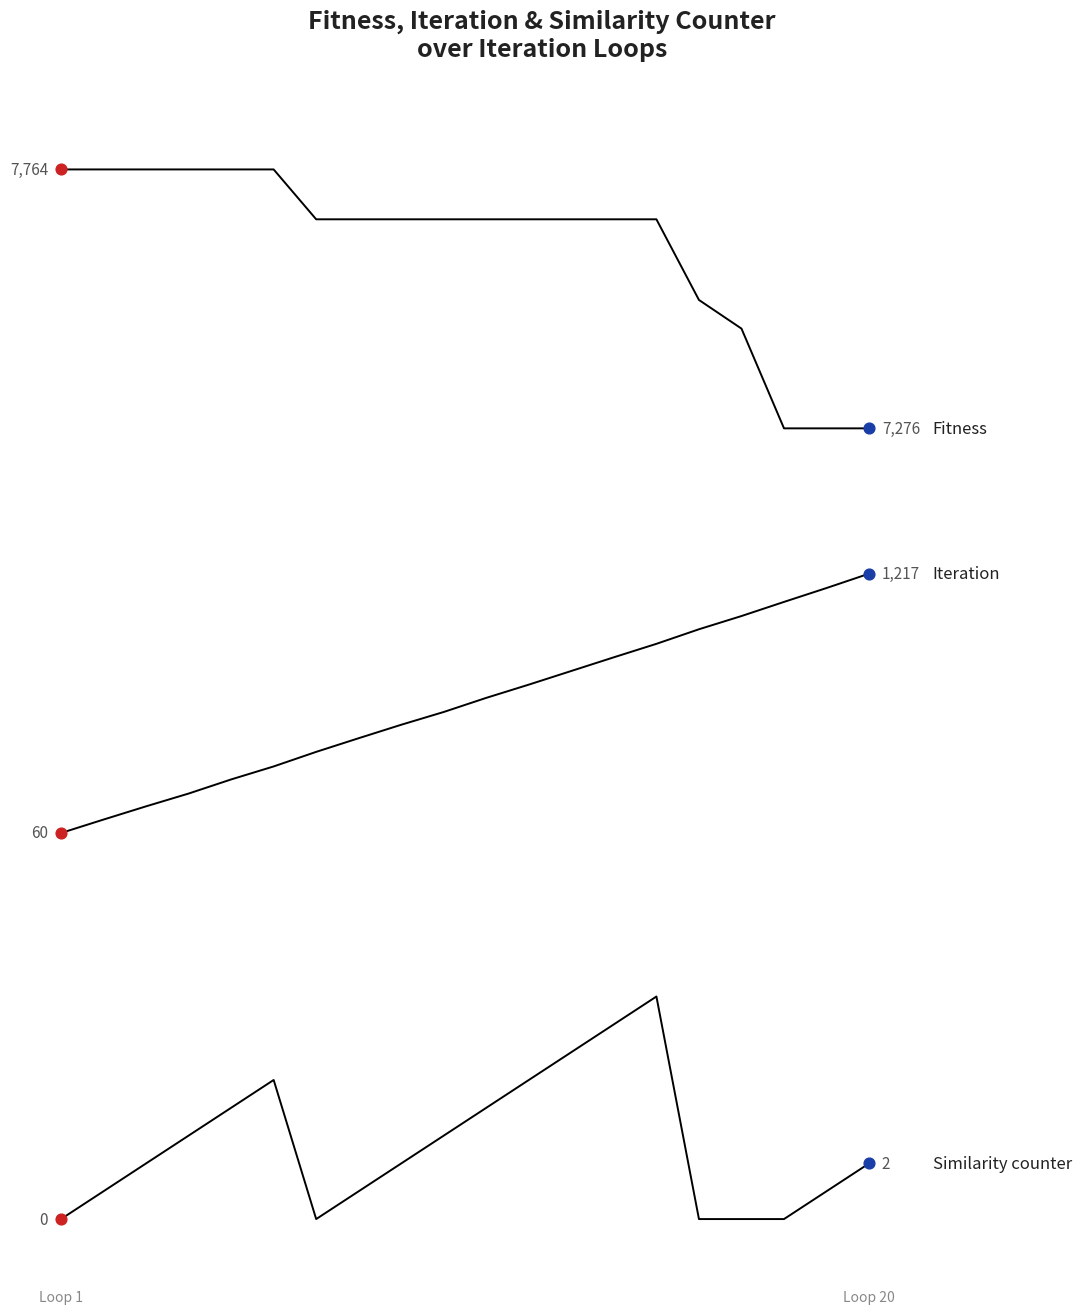

Which series has the widest spread of Y values?

Iteration